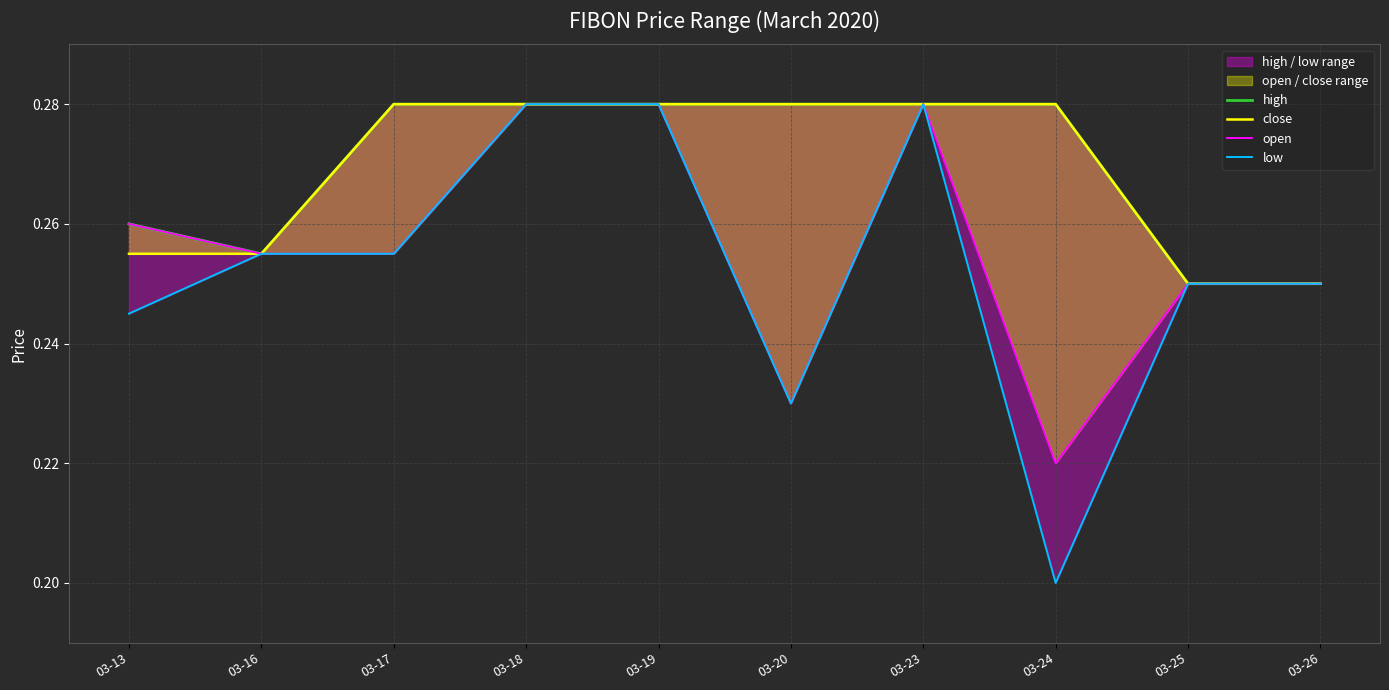

What is the average value of the open series?

0.3